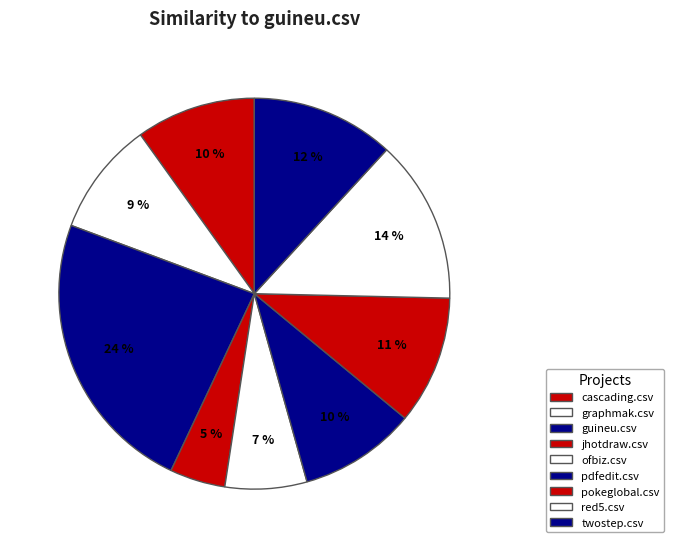

What portion of the pie excludes guineu.csv?

76.3%